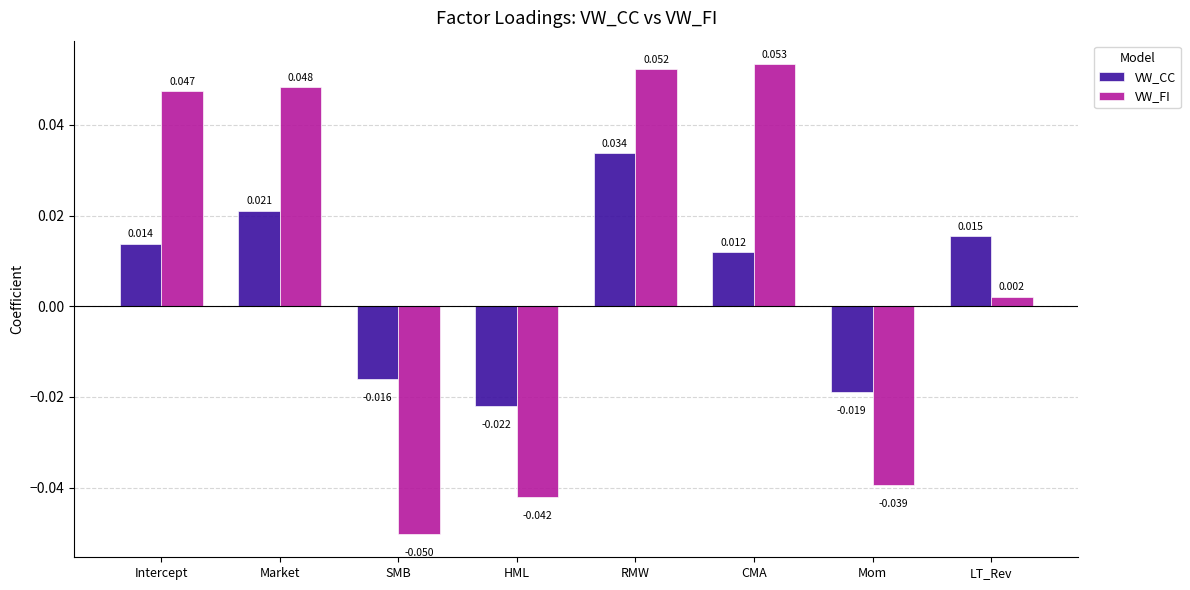

Which series has the widest spread of values?

VW_FI